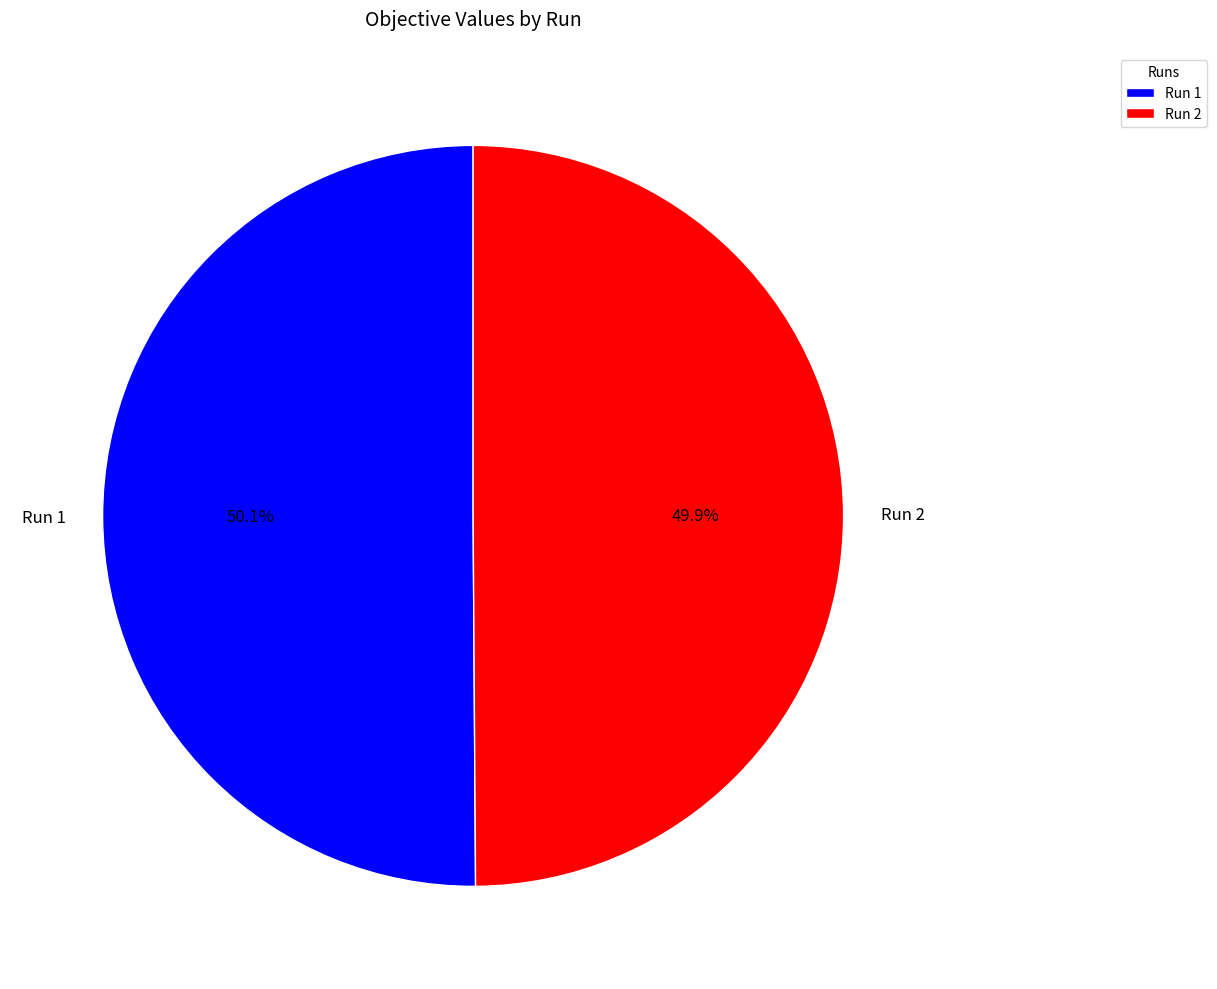

To the nearest percent, what percentage of the pie is Run 2?

50%